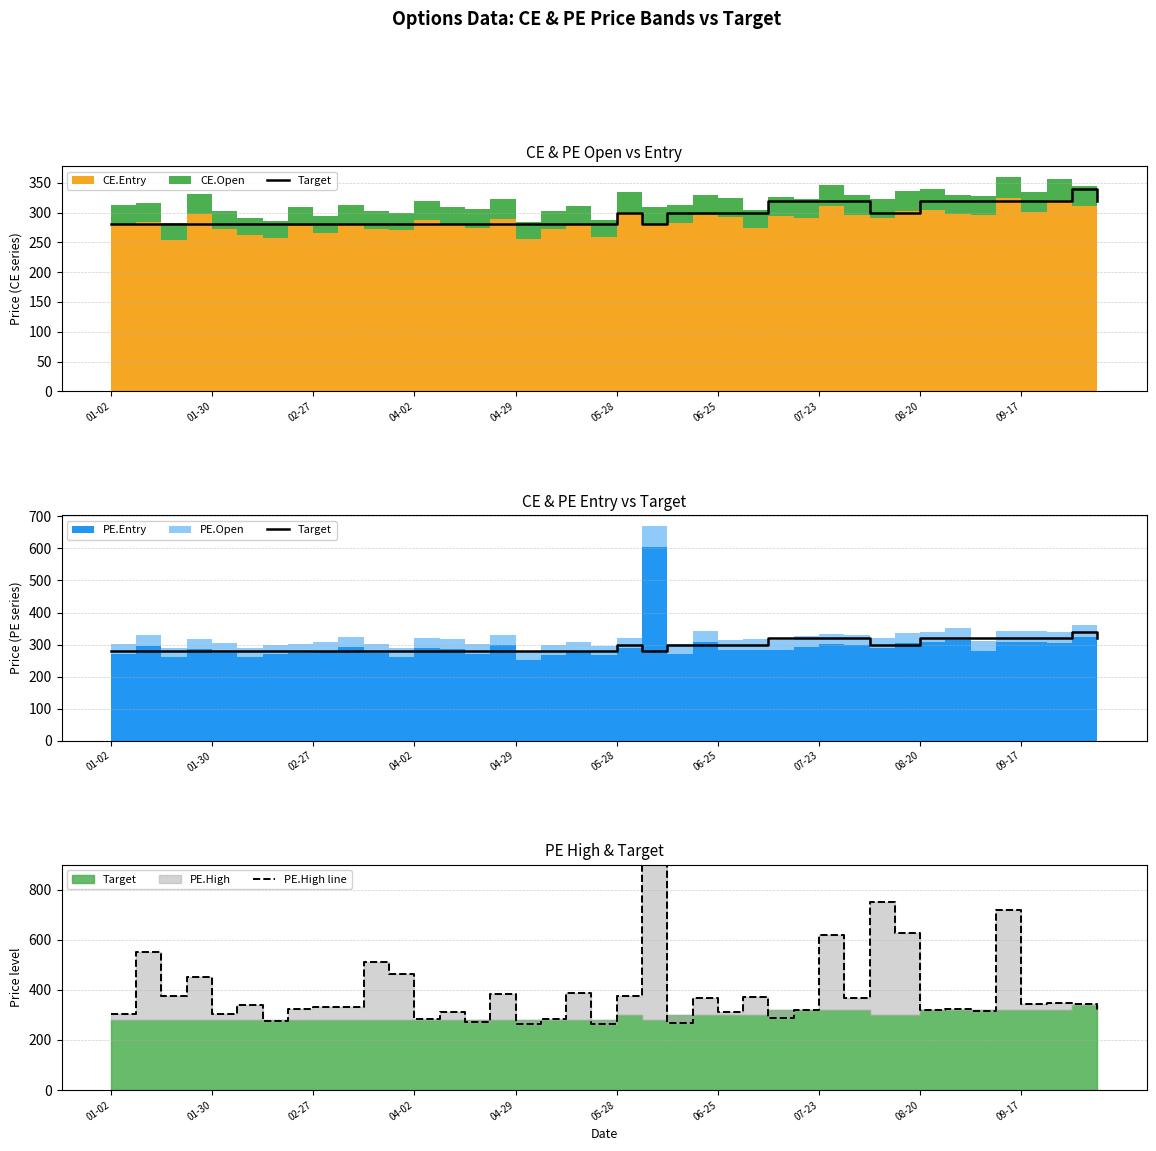

What is the minimum value for Target?

280.0